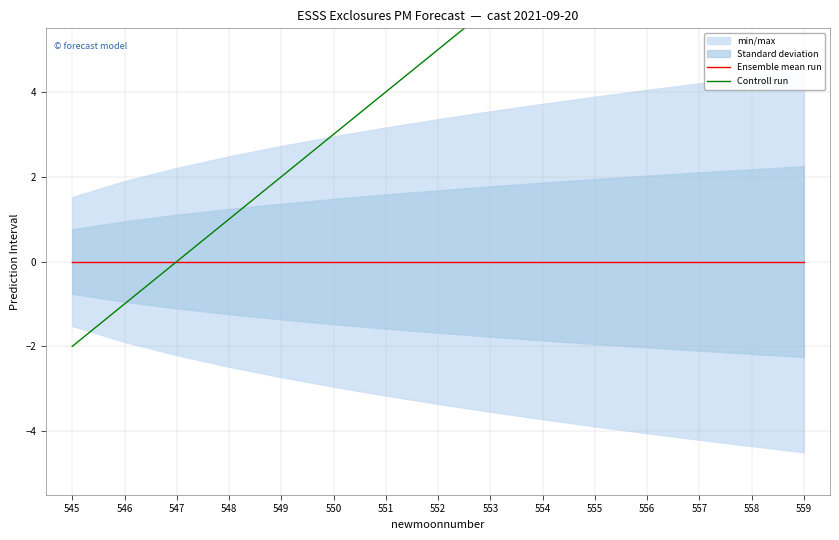

True or false: Controll run has more than 2 points higher than both neighbors.

False